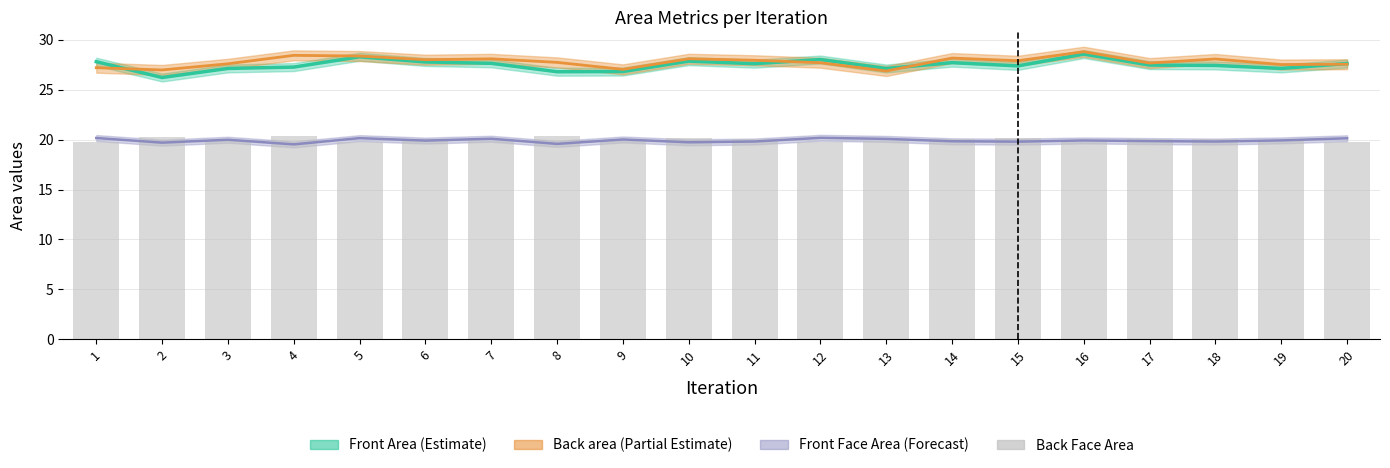

Reading left to right, what are all the values shown in this chart?

1=19.7	2=20.2	3=19.9	4=20.4	5=19.8	6=20.0	7=19.8	8=20.3	9=19.9	10=20.2	11=20.1	12=19.7	13=19.8	14=20.1	15=20.1	16=20.0	17=20.1	18=20.1	19=20.0	20=19.8